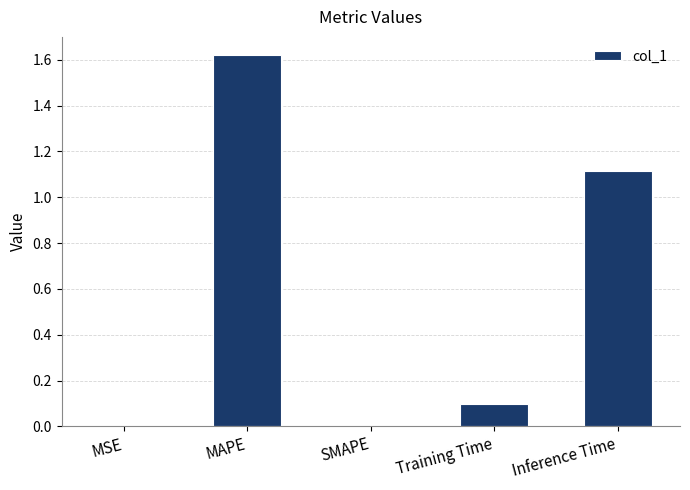

What is the sum of the values at Inference Time and Training Time?

1.2